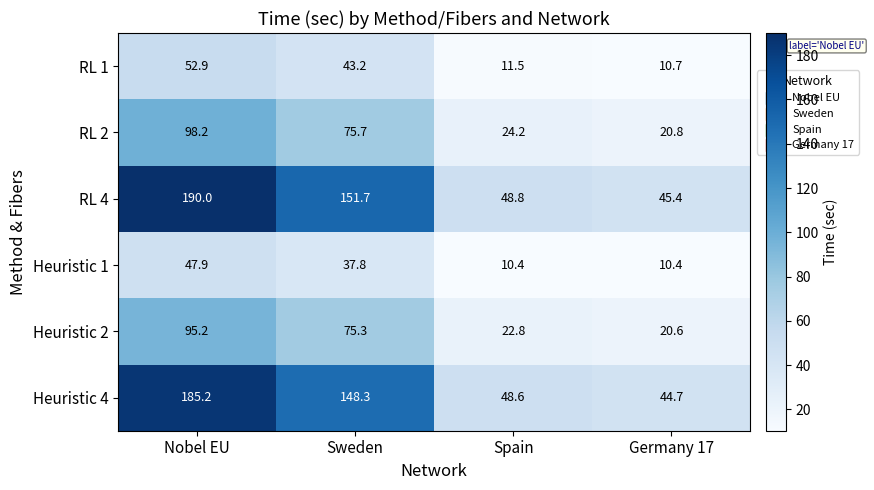

What is the total value across all series at Germany 17?

152.6